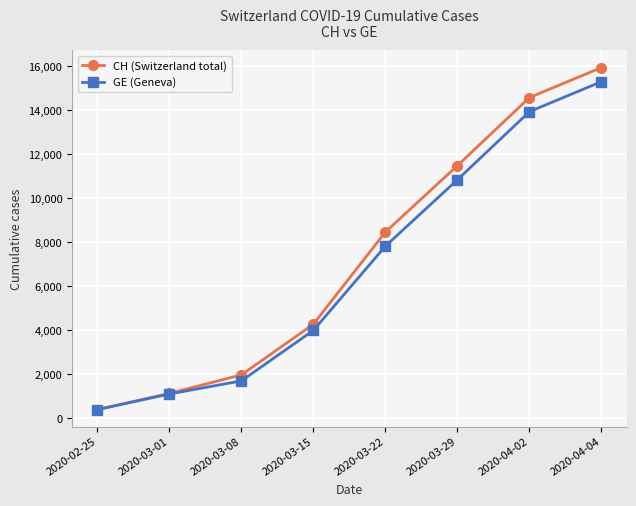

What is the label of the 5th point from the right?

2020-03-15